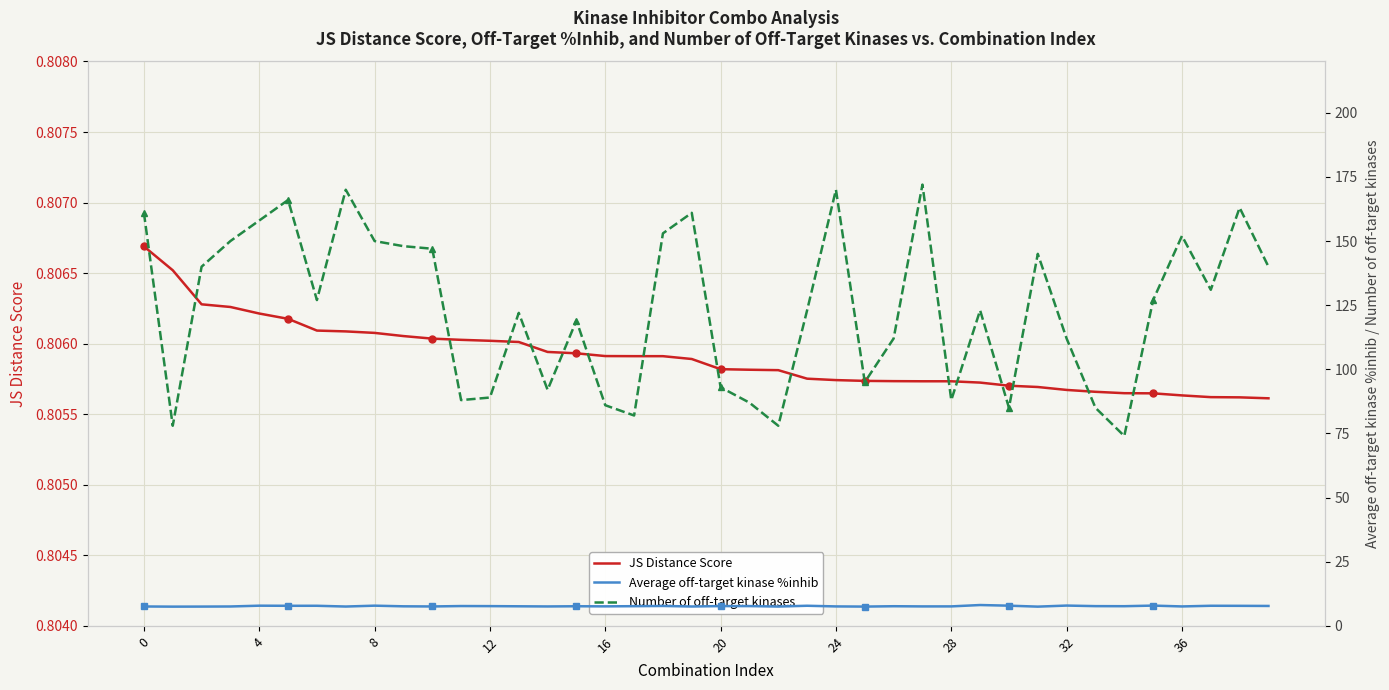

The JS Distance Score series shows 1.3 at 32. True or false?

False